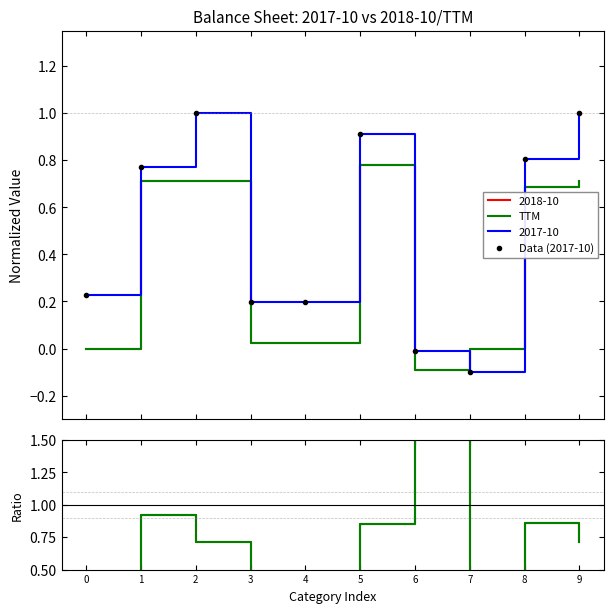

The 2018-10/2017-10 series shows 0.3 at 5. True or false?

False